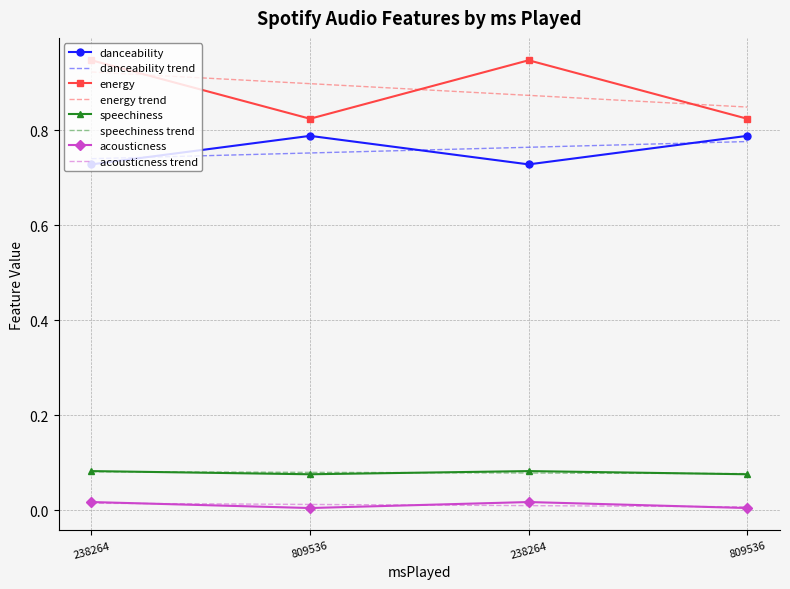

In energy, how many points are higher than both neighbors (excluding endpoints)?

1